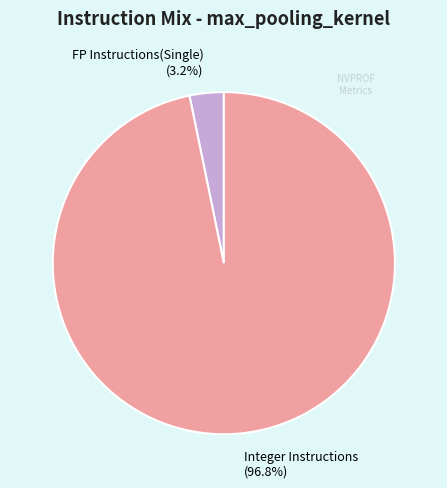

Which slice is the smallest?

FP Instructions(Single) (3.2%)